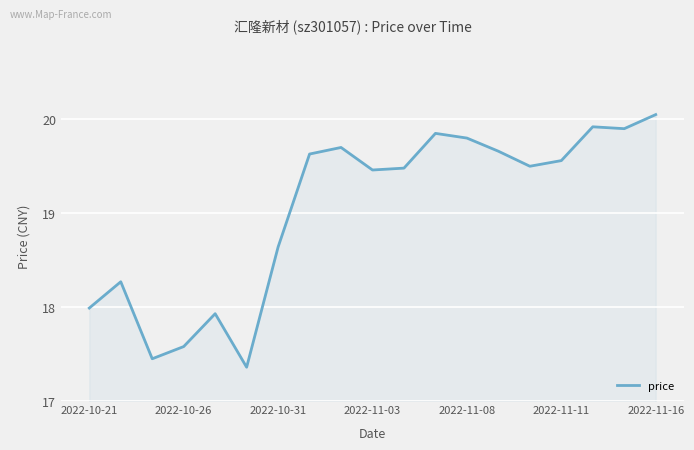

What is the value of the 10th point from the left?

19.5